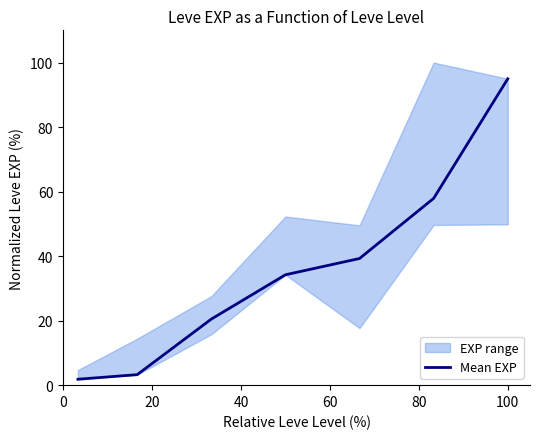

How many lines are shown in the chart?

1